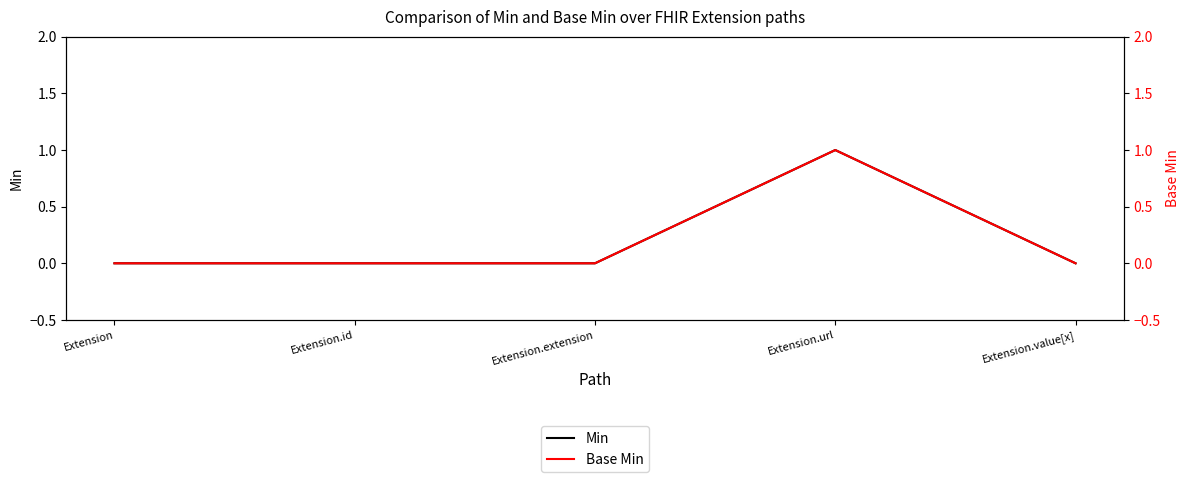

How many lines are shown in the chart?

2